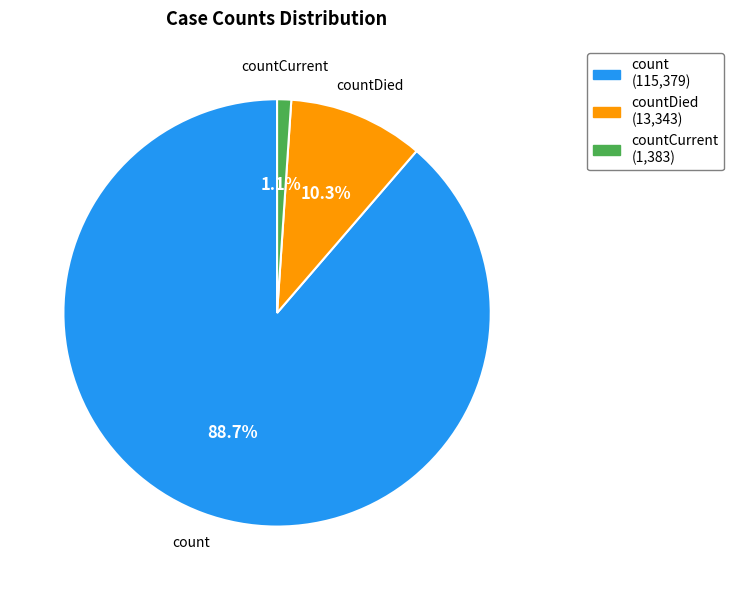

Does any single category account for the majority?

Yes